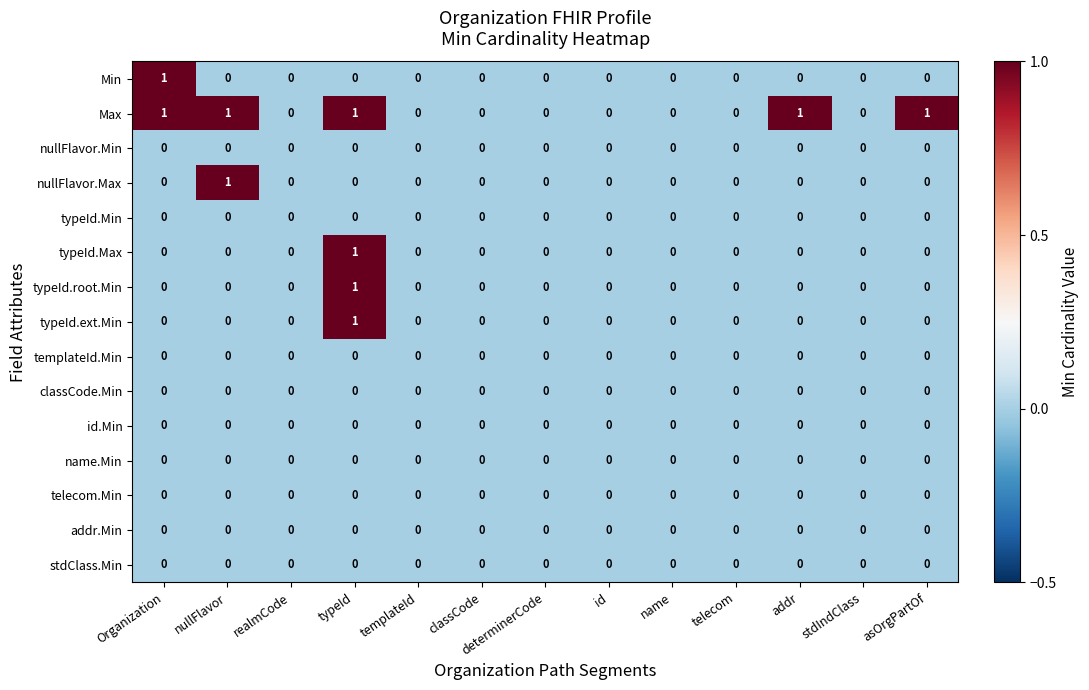

How many typeId.ext.Min values are between 0 and 1?

13